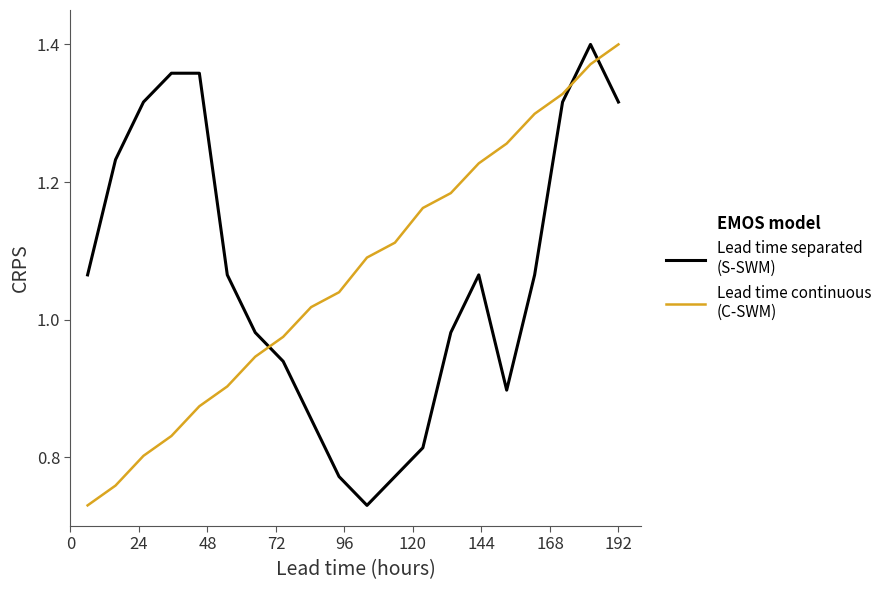

Does the chart display data point markers on the line(s)?

No